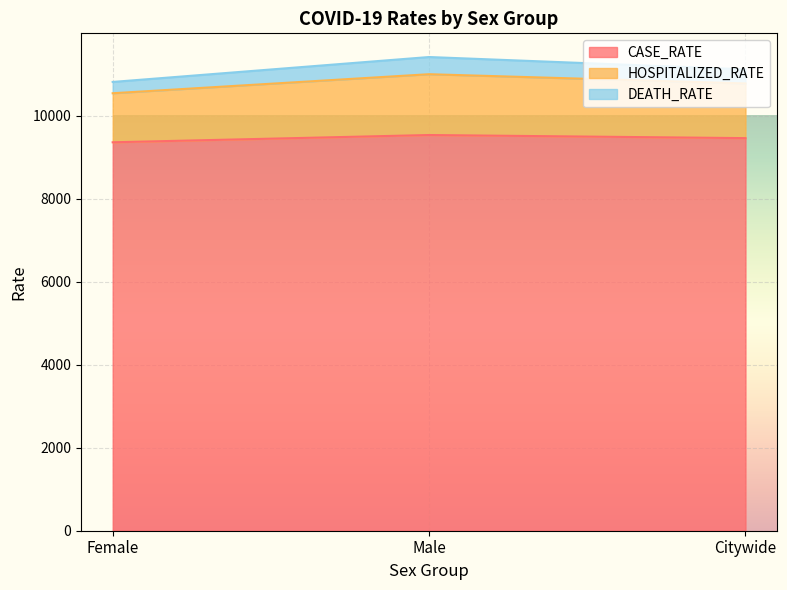

Which category has the lowest value in the DEATH_RATE series?

Female